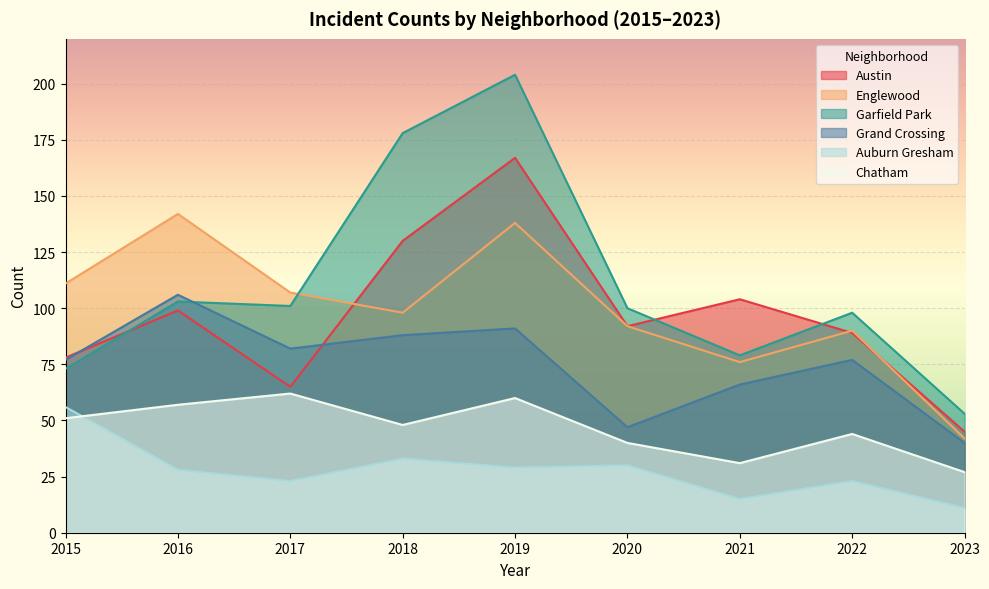

At which label is Grand Crossing closest to 73?

2015